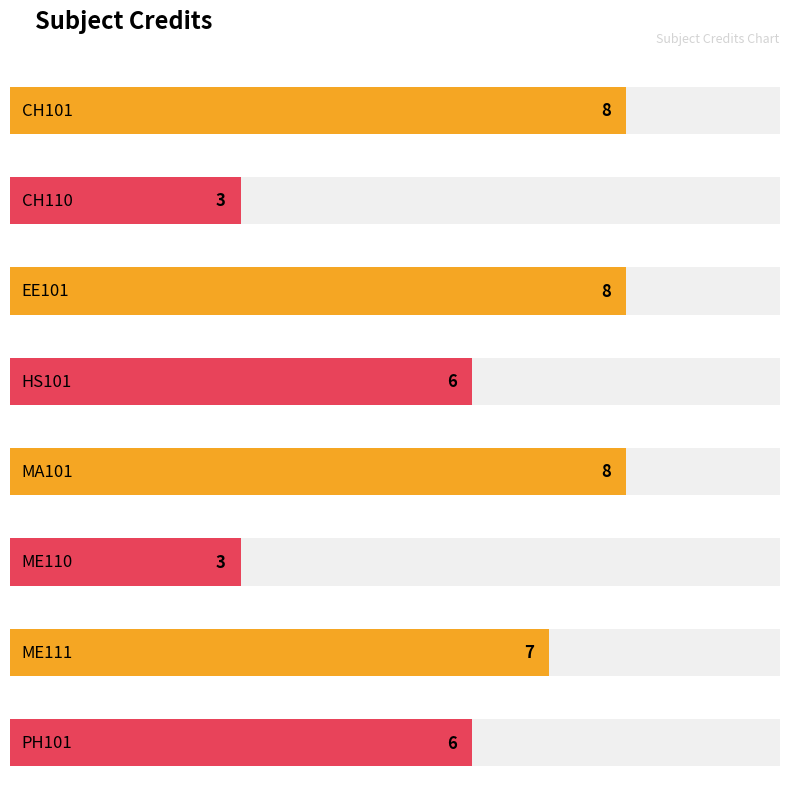

What is the greatest value displayed?

8